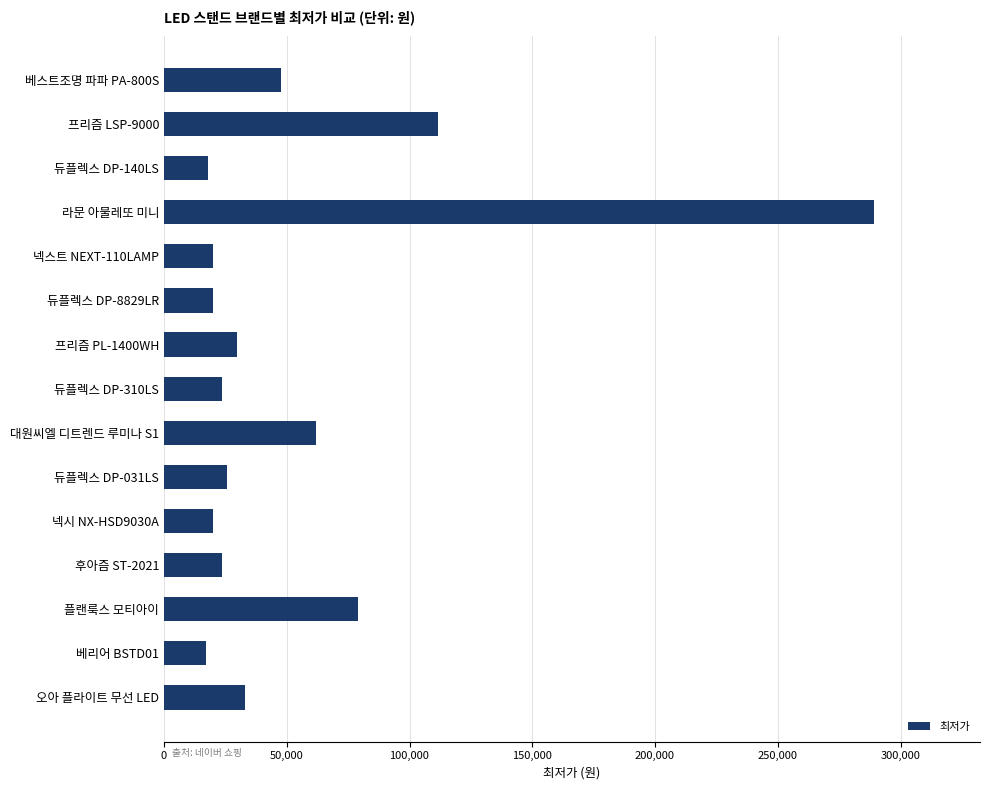

How many bars are there in total?

15